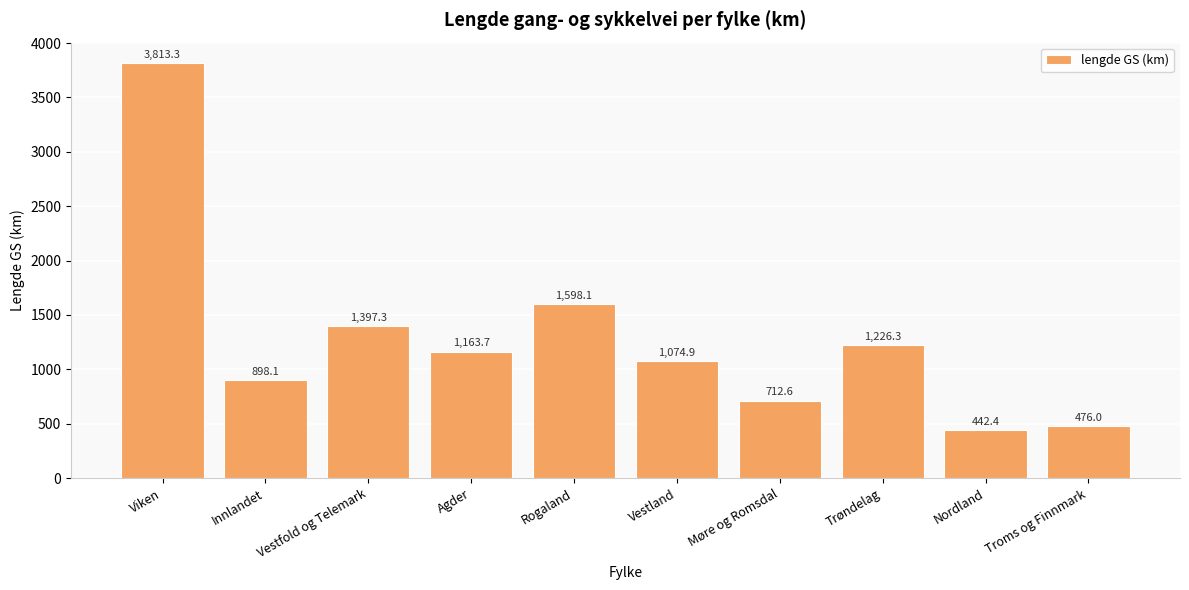

What is the change in value from Rogaland to Nordland?

-1155.7